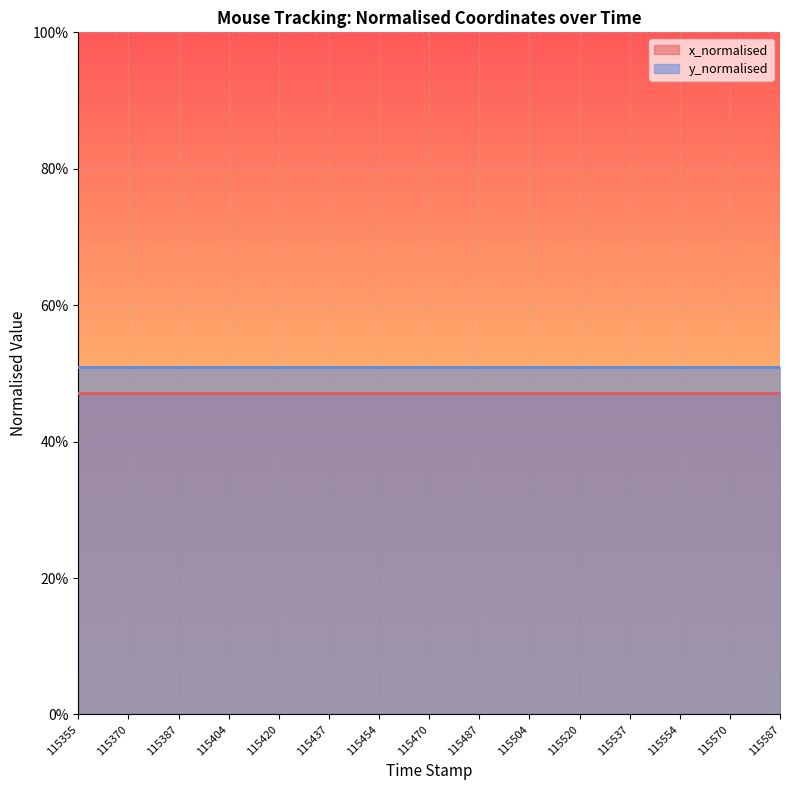

Reading right to left, transcribe all the data shown in this chart.

x_normalised: 0.5	0.5	0.5	0.5	0.5	0.5	0.5	0.5	0.5	0.5	0.5	0.5	0.5	0.5	0.5
y_normalised: 0.5	0.5	0.5	0.5	0.5	0.5	0.5	0.5	0.5	0.5	0.5	0.5	0.5	0.5	0.5